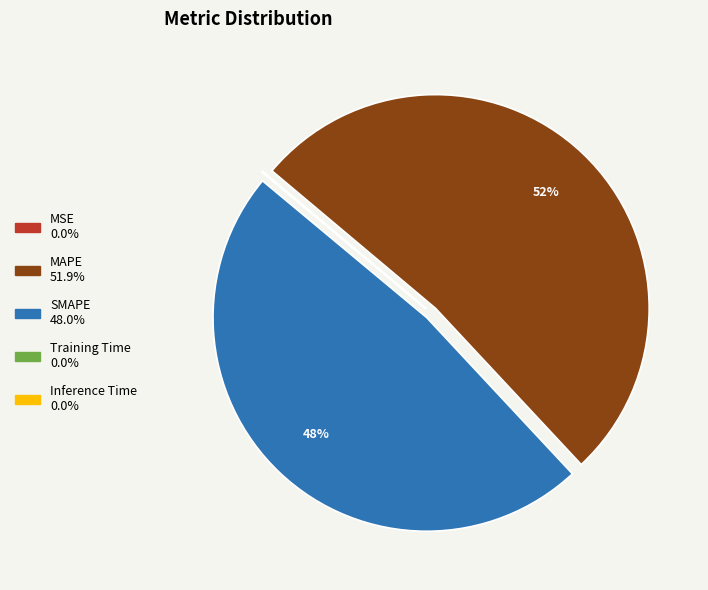

What is the largest slice in the pie chart?

MAPE